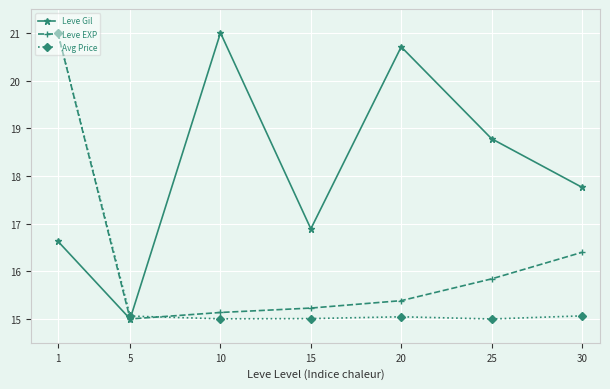

What is the minimum value for Leve EXP?

15.0